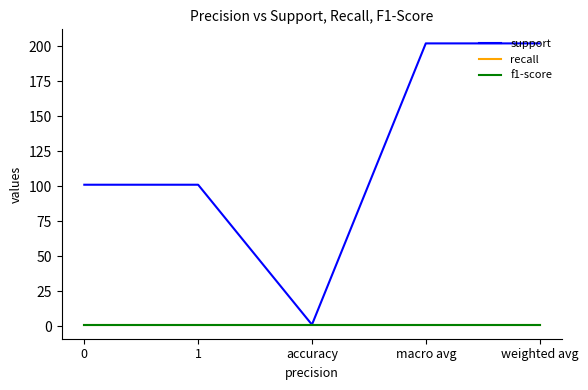

List the series in order of their peak value, lowest first.

recall, f1-score, support